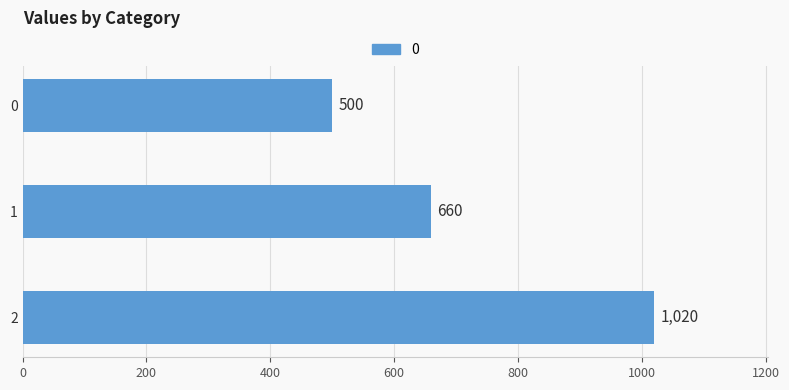

Where is the data nearest to the value 760?

1